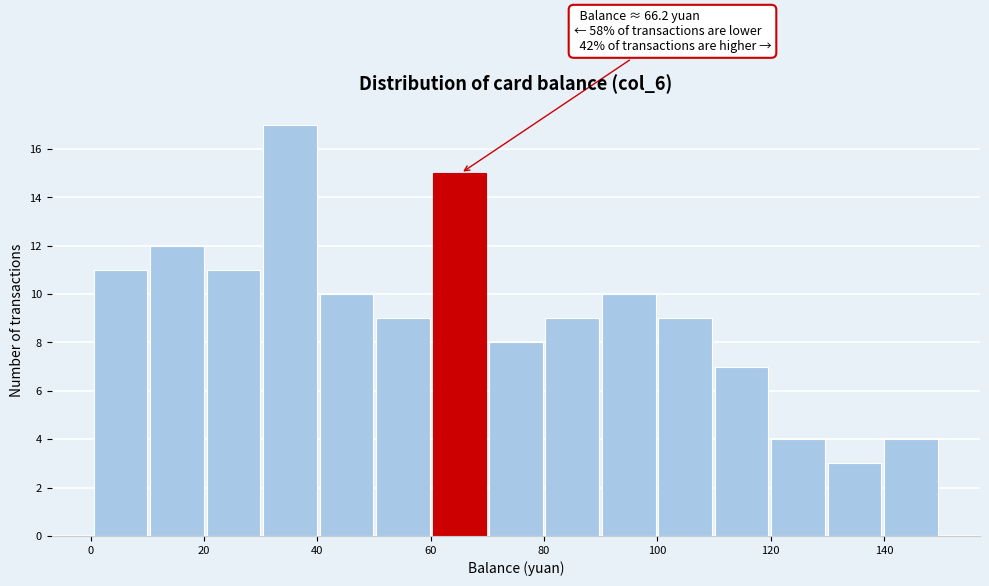

Over which range of the x-axis is the bar tallest?

30 to 40